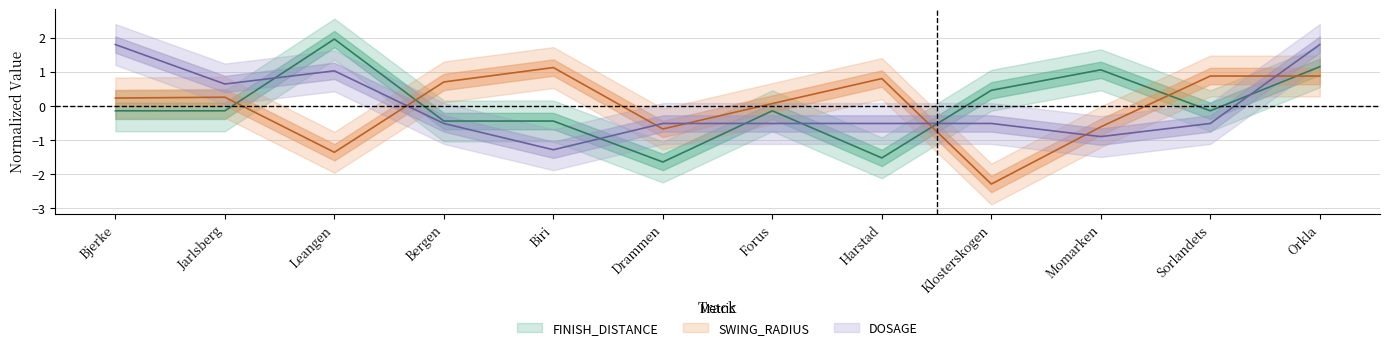

Which label corresponds to the largest value in the chart?

Leangen